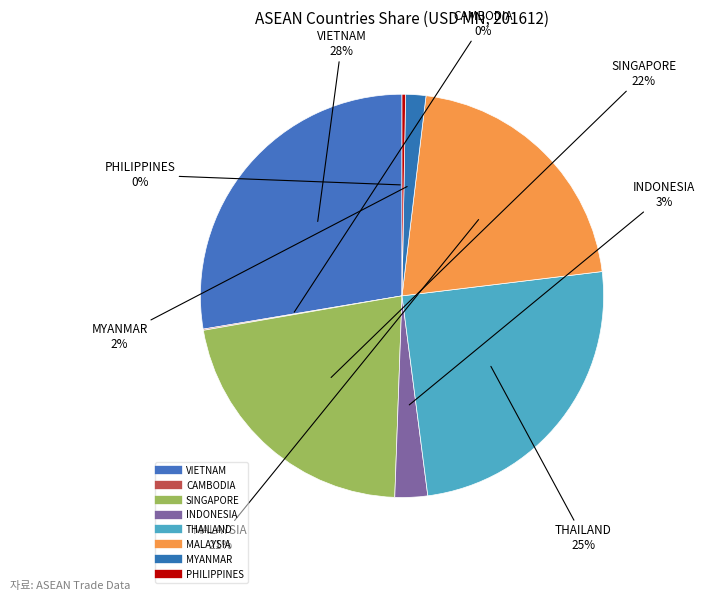

Combined, do INDONESIA and MALAYSIA account for over 50%?

No